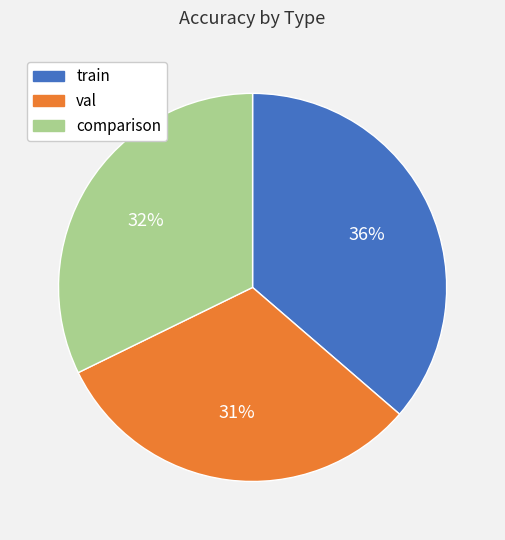

To the nearest percent, what percentage of the pie is comparison?

32%